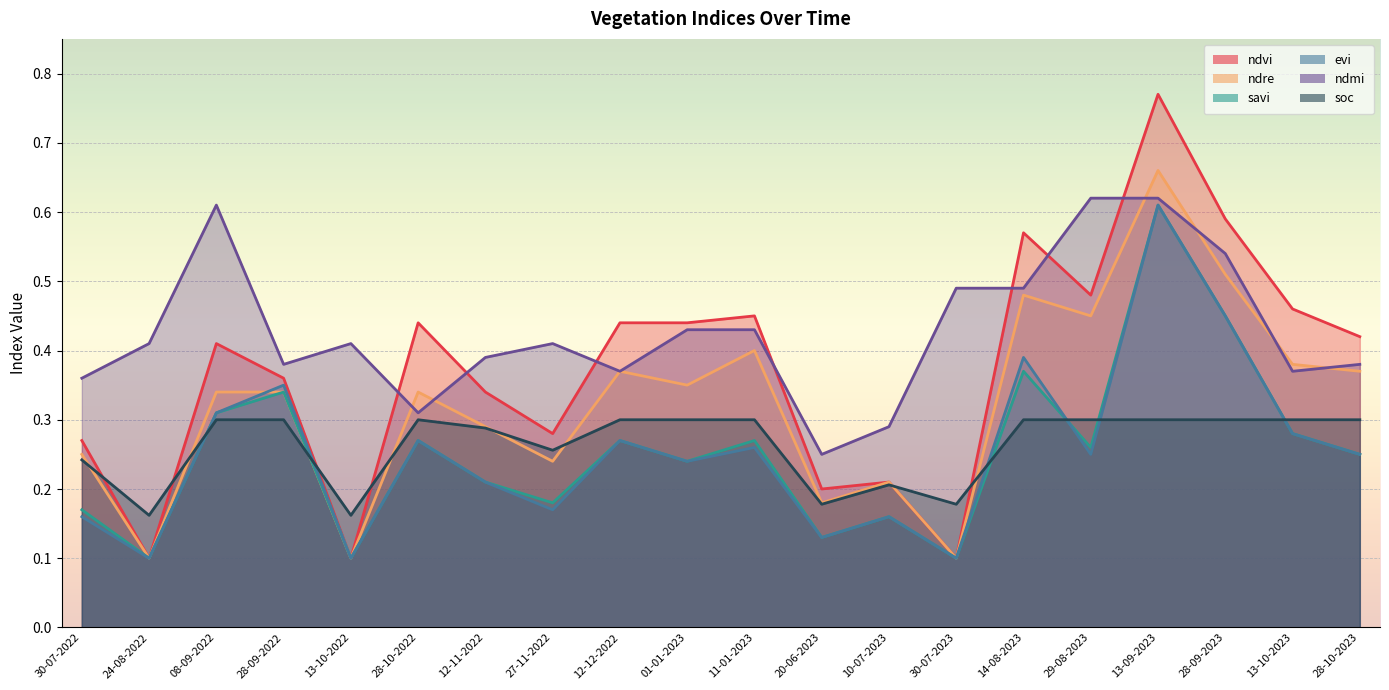

Where is the first local minimum for ndre?

24-08-2022